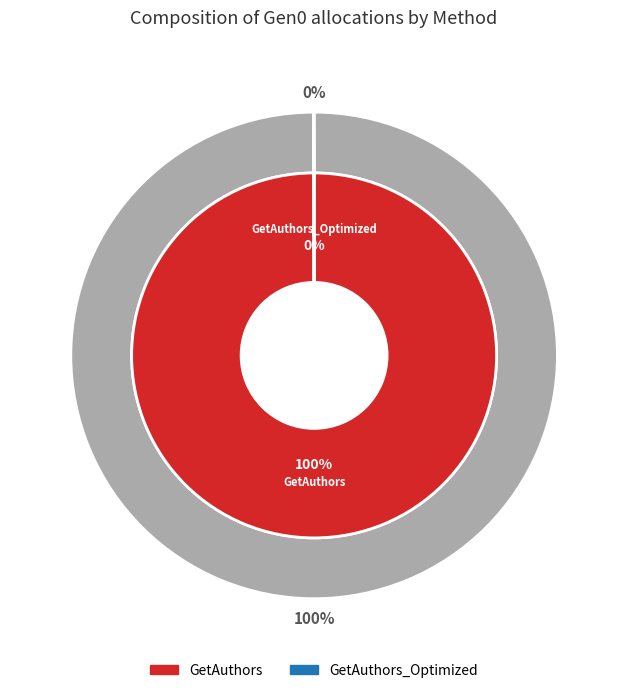

What percentage do GetAuthors_Optimized and GetAuthors together represent?

100.0%